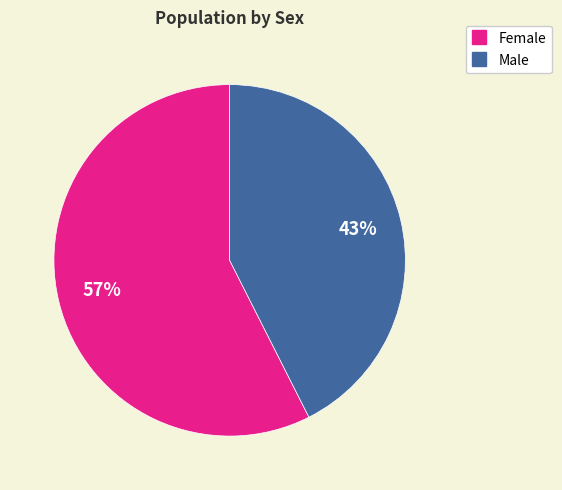

Is the sum of Male and Female greater than half?

Yes